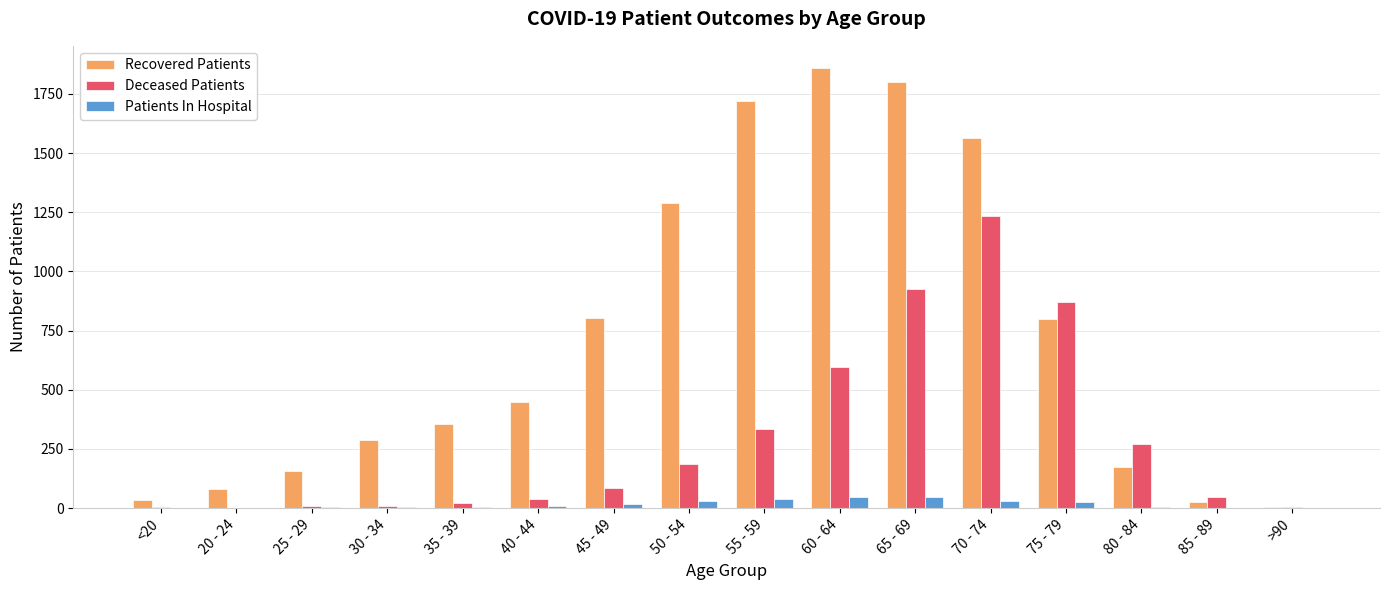

How many groups of bars are there?

16